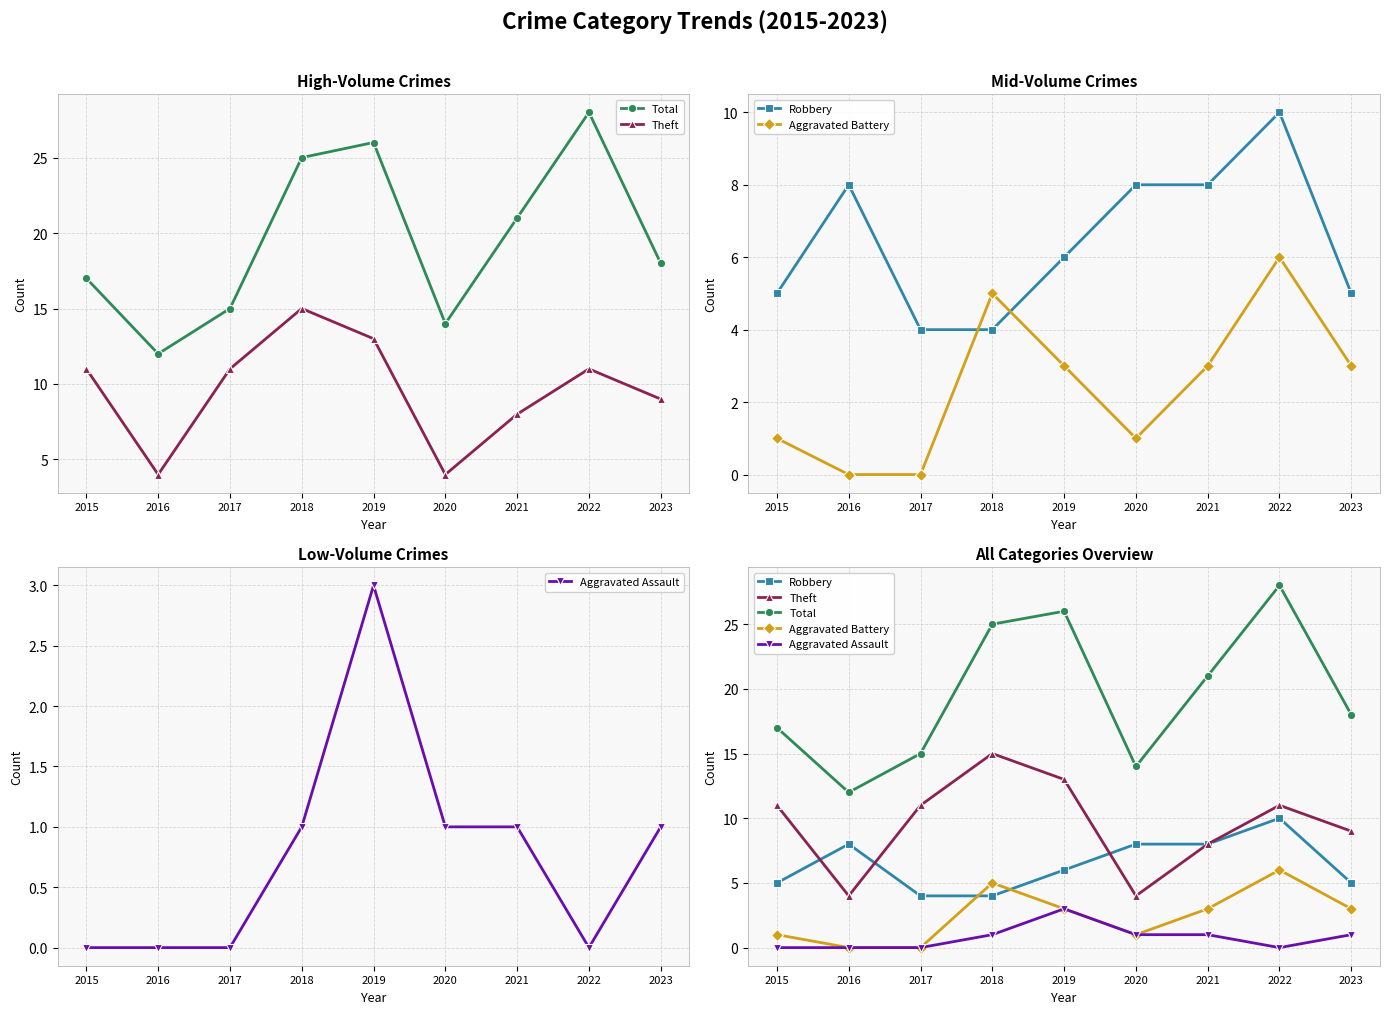

What are all the series names shown in the legend?

Total, Theft, Robbery, Aggravated Battery, Aggravated Assault